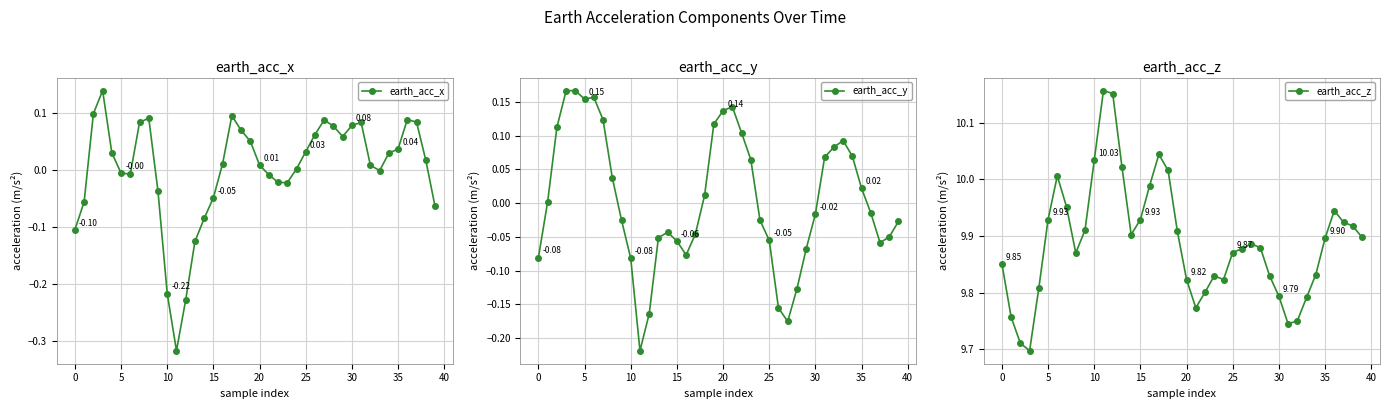

At how many categories does at least one series exceed 4?

40